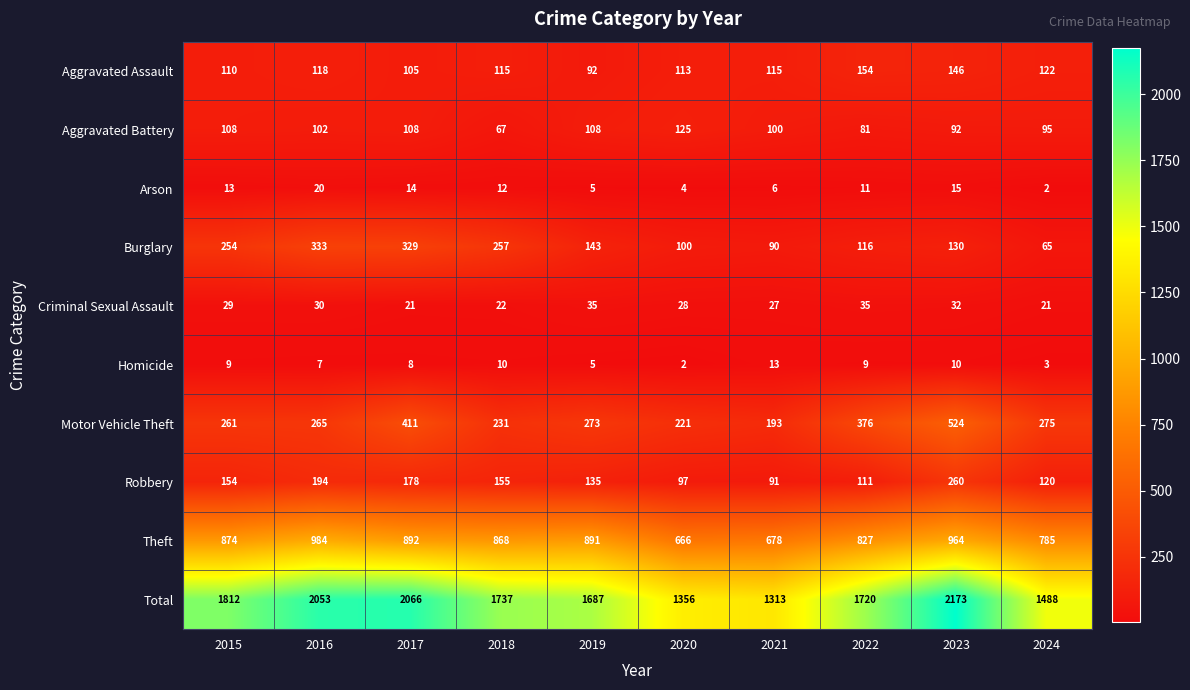

What is the difference between the Motor Vehicle Theft values at 2021 and 2024?

82